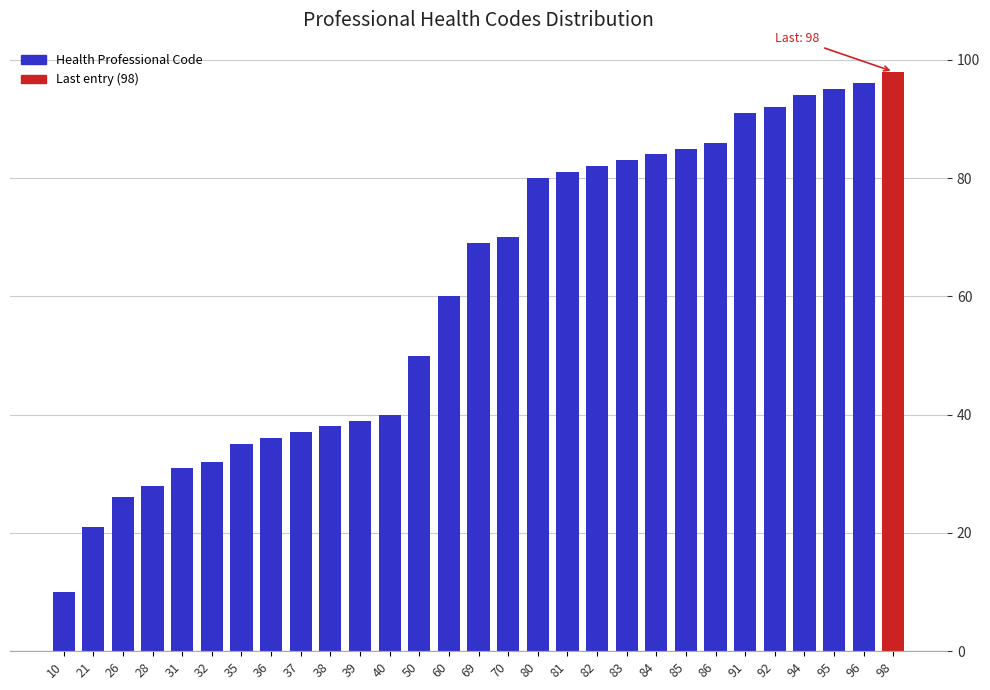

Reading left to right, transcribe all the data shown in this chart.

10=10	21=21	26=26	28=28	31=31	32=32	35=35	36=36	37=37	38=38	39=39	40=40	50=50	60=60	69=69	70=70	80=80	81=81	82=82	83=83	84=84	85=85	86=86	91=91	92=92	94=94	95=95	96=96	98=98